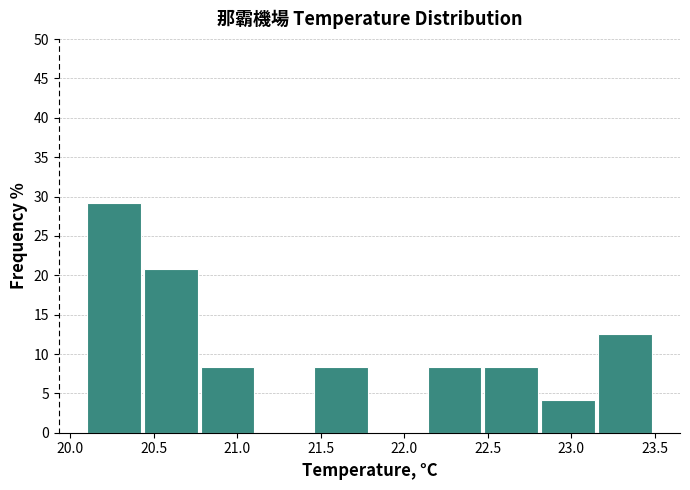

How tall is the bar that spans 20.44 to 20.78 on the x-axis? Neither the bar edges nor the heights are printed on the chart, so give them approximately, as read against the axes.

21.0